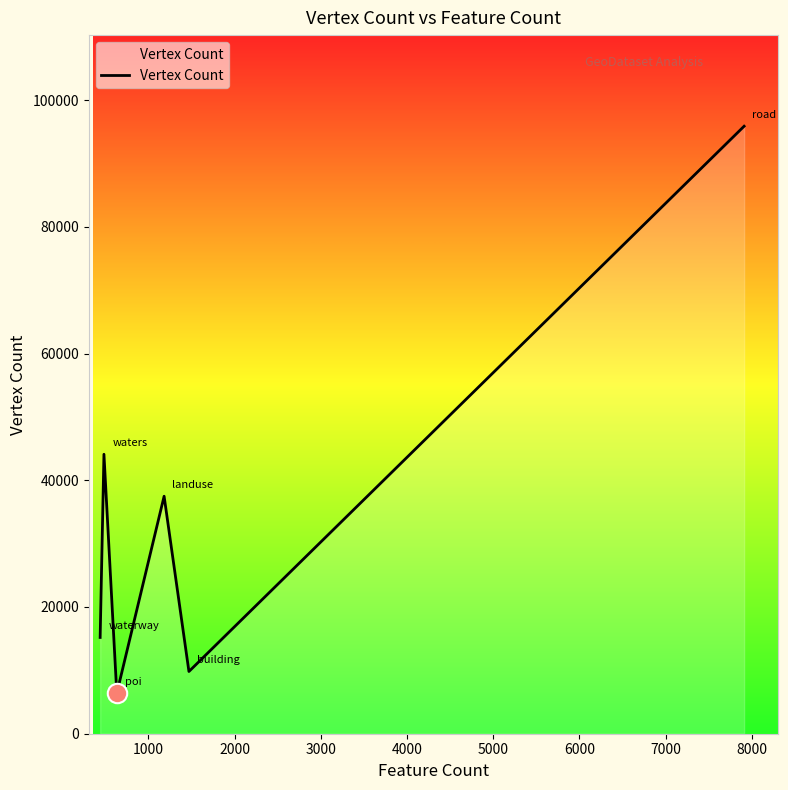

How many interior local peaks (higher than both neighbors) does the data have?

2